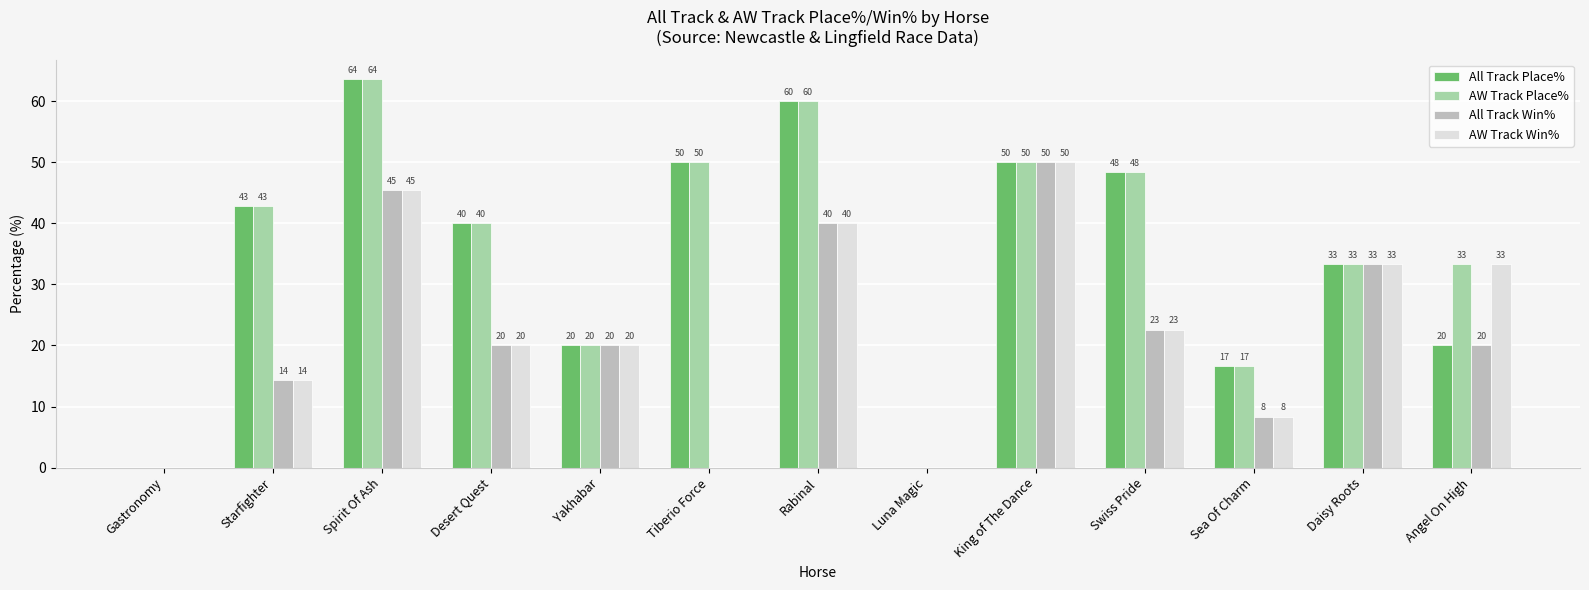

What is the maximum value shown in the chart?

63.6